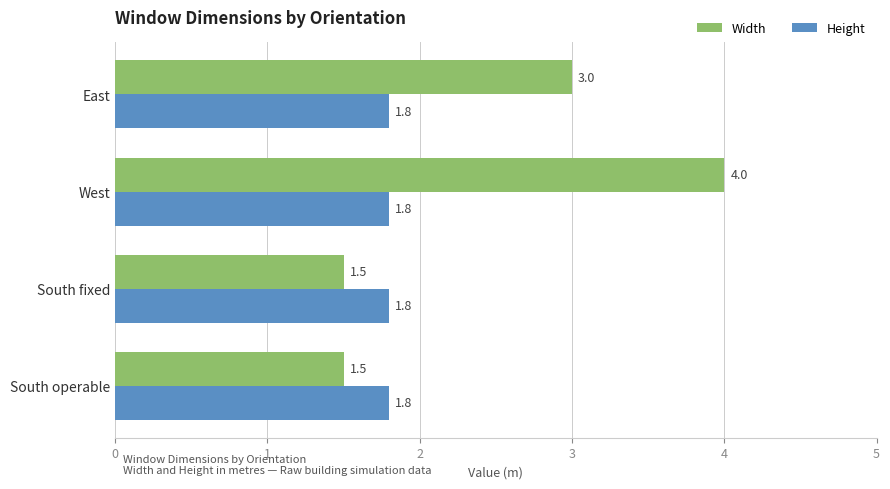

How many Width values are between 1 and 4?

4